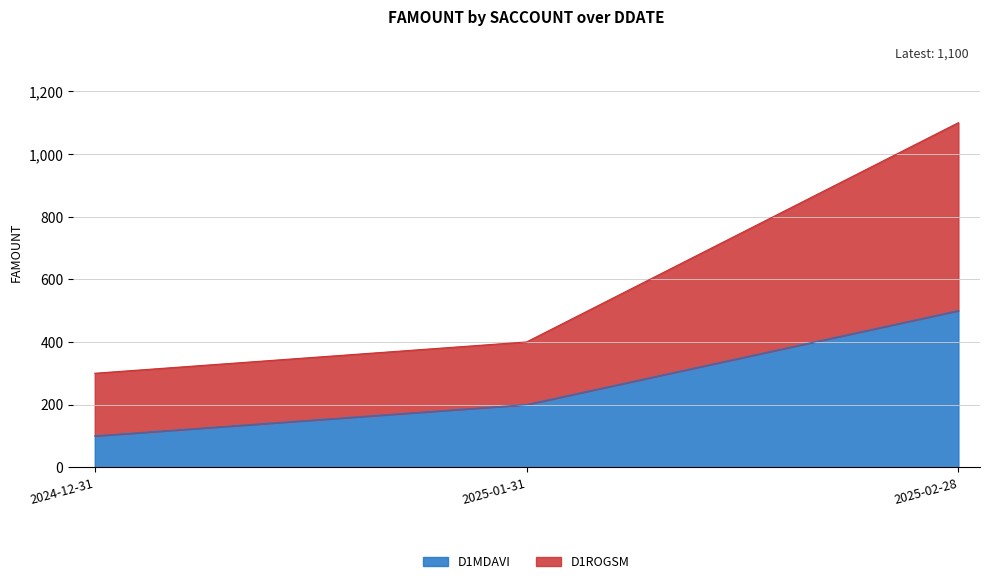

Where is D1MDAVI nearest to the value 300?

2025-01-31